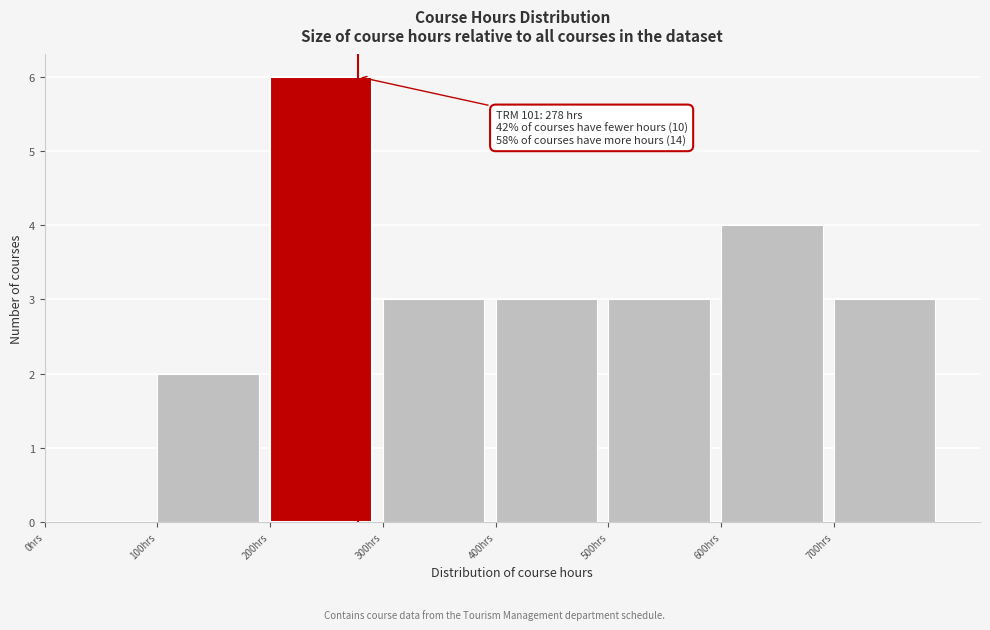

Which range on the x-axis has the tallest bar?

200 to 300